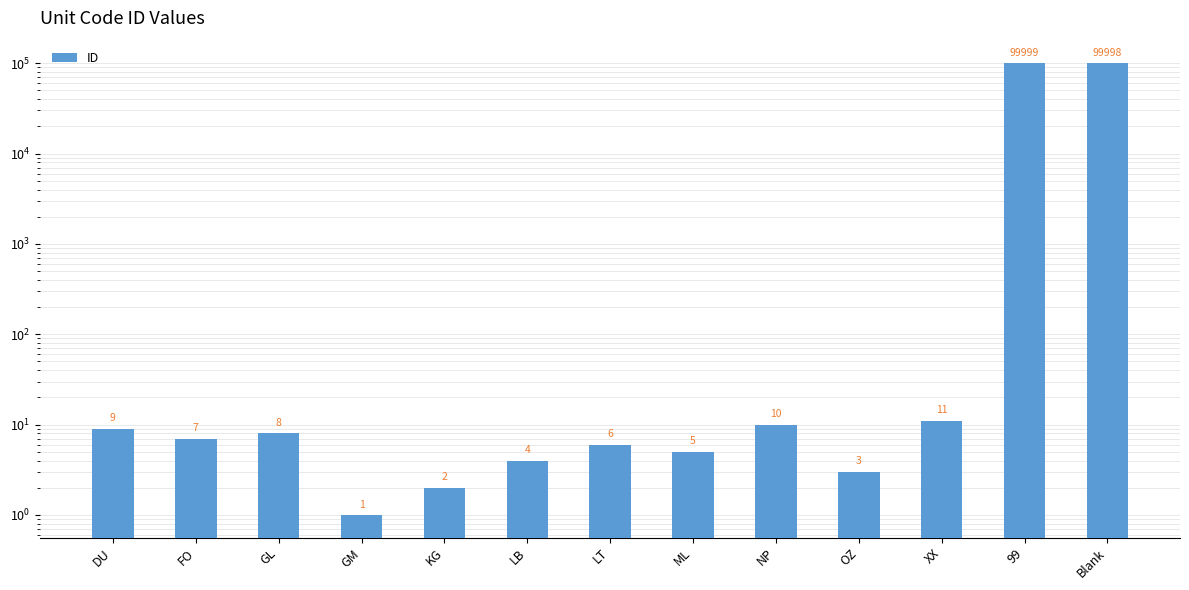

What is the difference between the second highest and second lowest values?

99996